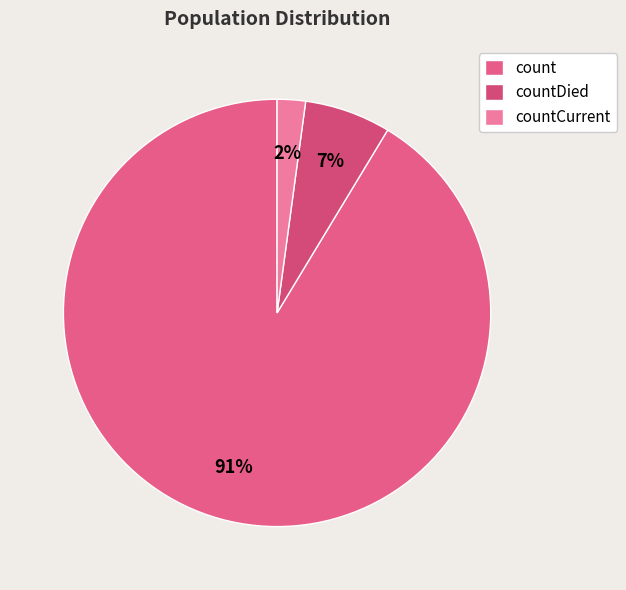

Which slice is the smallest?

countCurrent